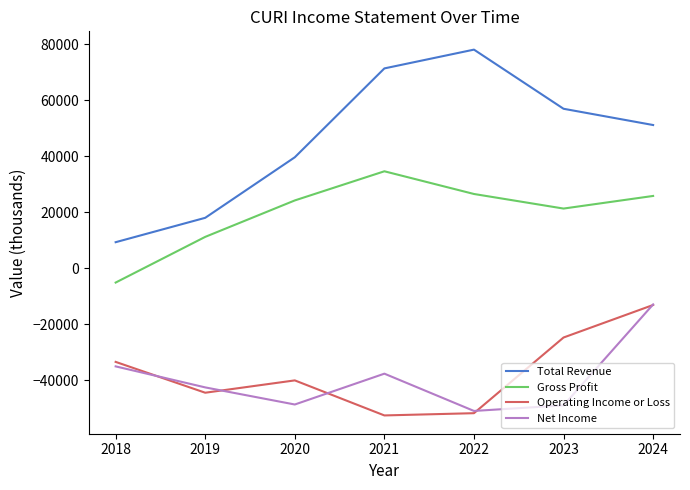

What is the lowest value of the Operating Income or Loss series?

-52500